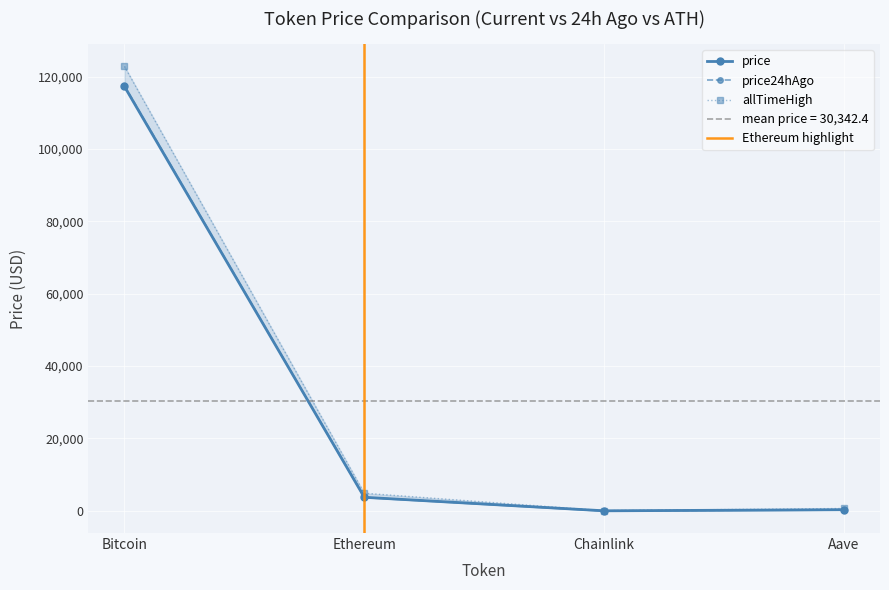

True or false: price24hAgo and allTimeHigh cross at least once.

False